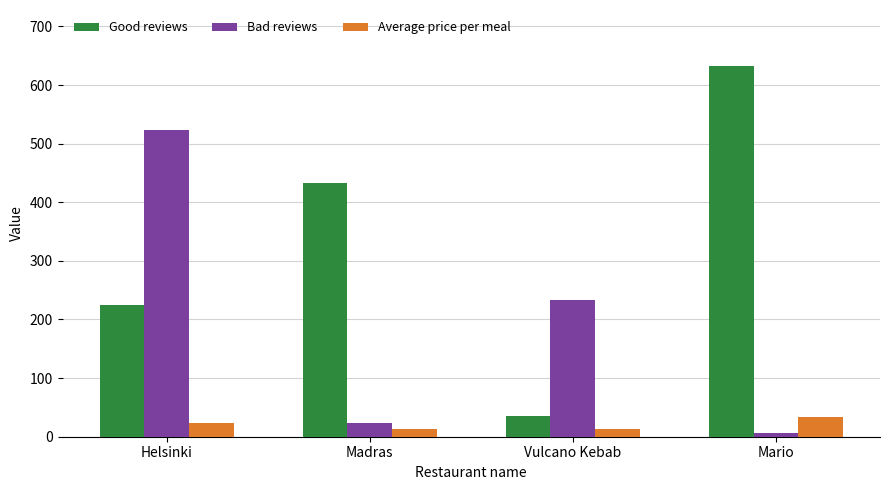

What are all the series names shown in the legend?

Good reviews, Bad reviews, Average price per meal